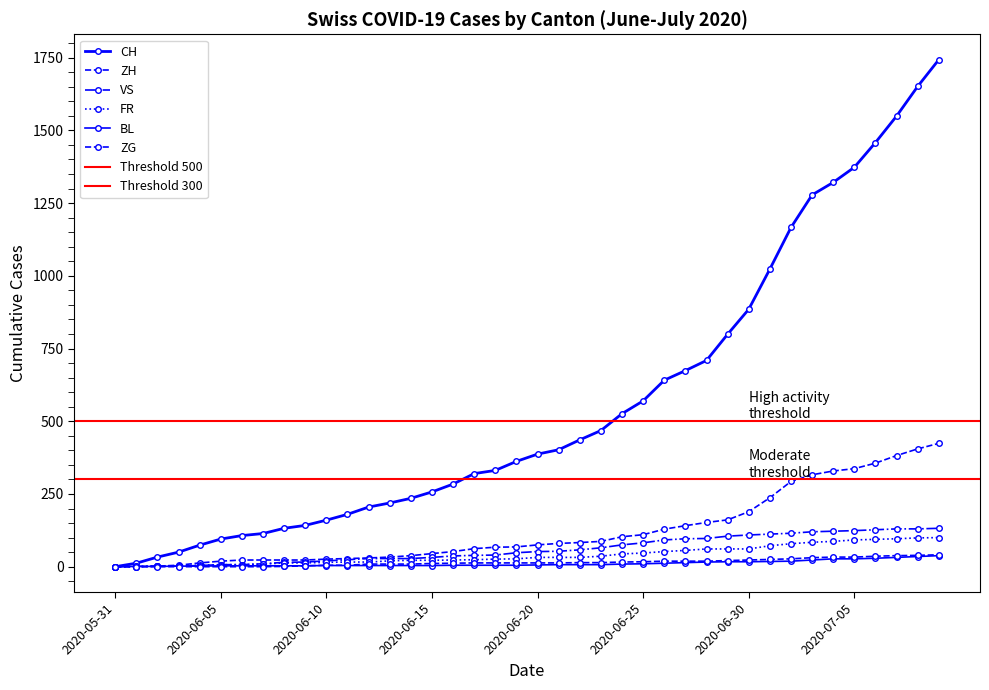

At 2020-06-11, list the series in order from largest to smallest.

CH, ZH, VS, FR, ZG, BL